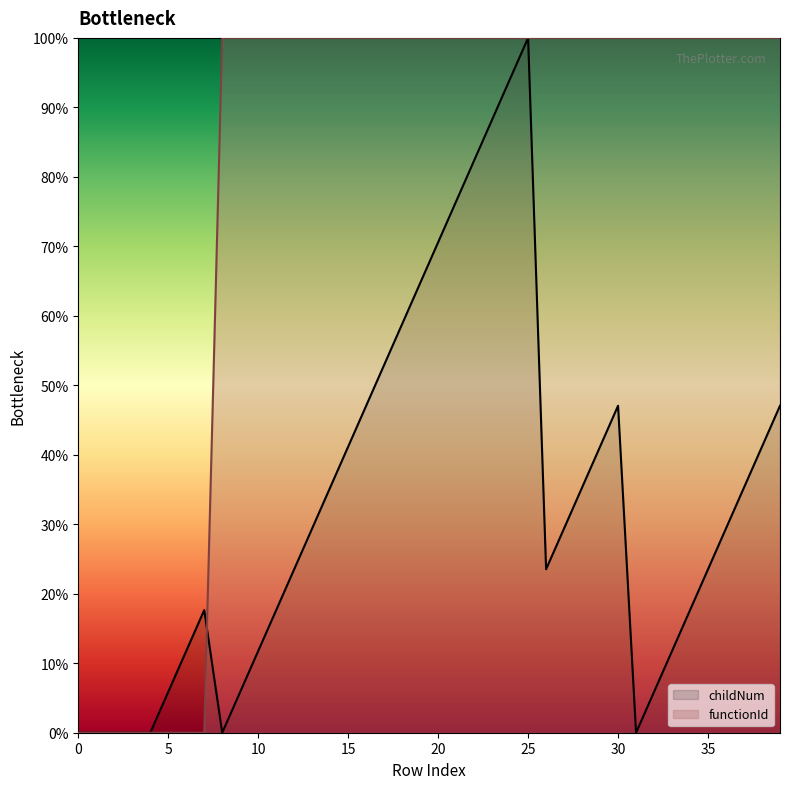

Which series has the largest total across all categories?

functionId